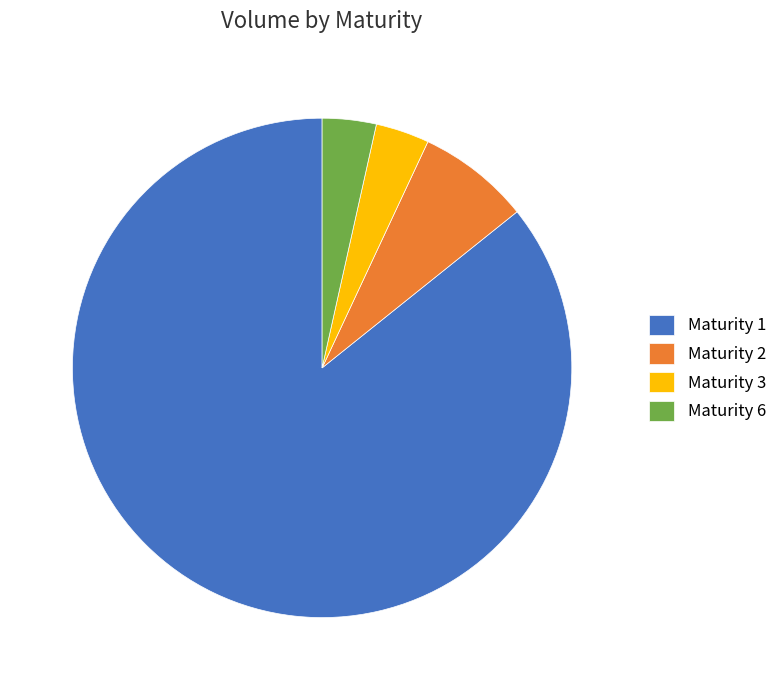

The Maturity 6 slice represents 10% of the pie. True or false?

False